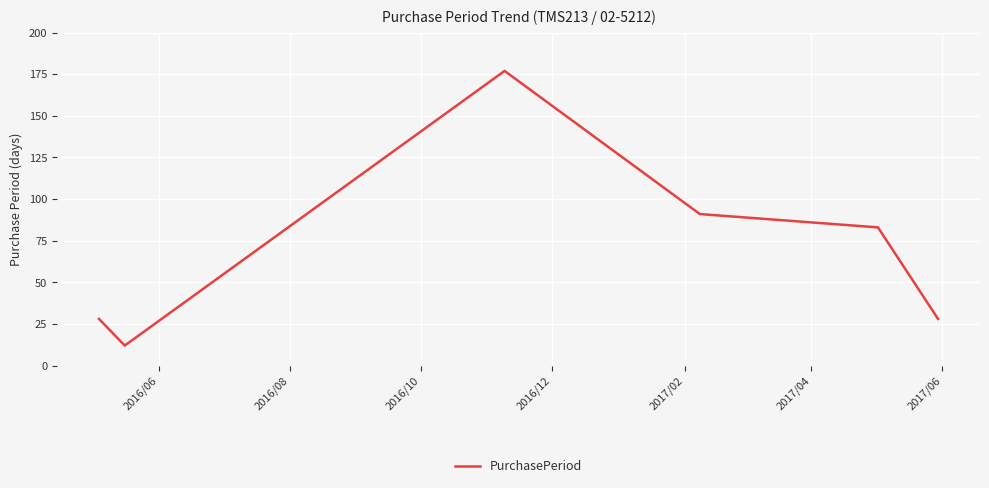

How many interior local peaks (higher than both neighbors) does the data have?

1